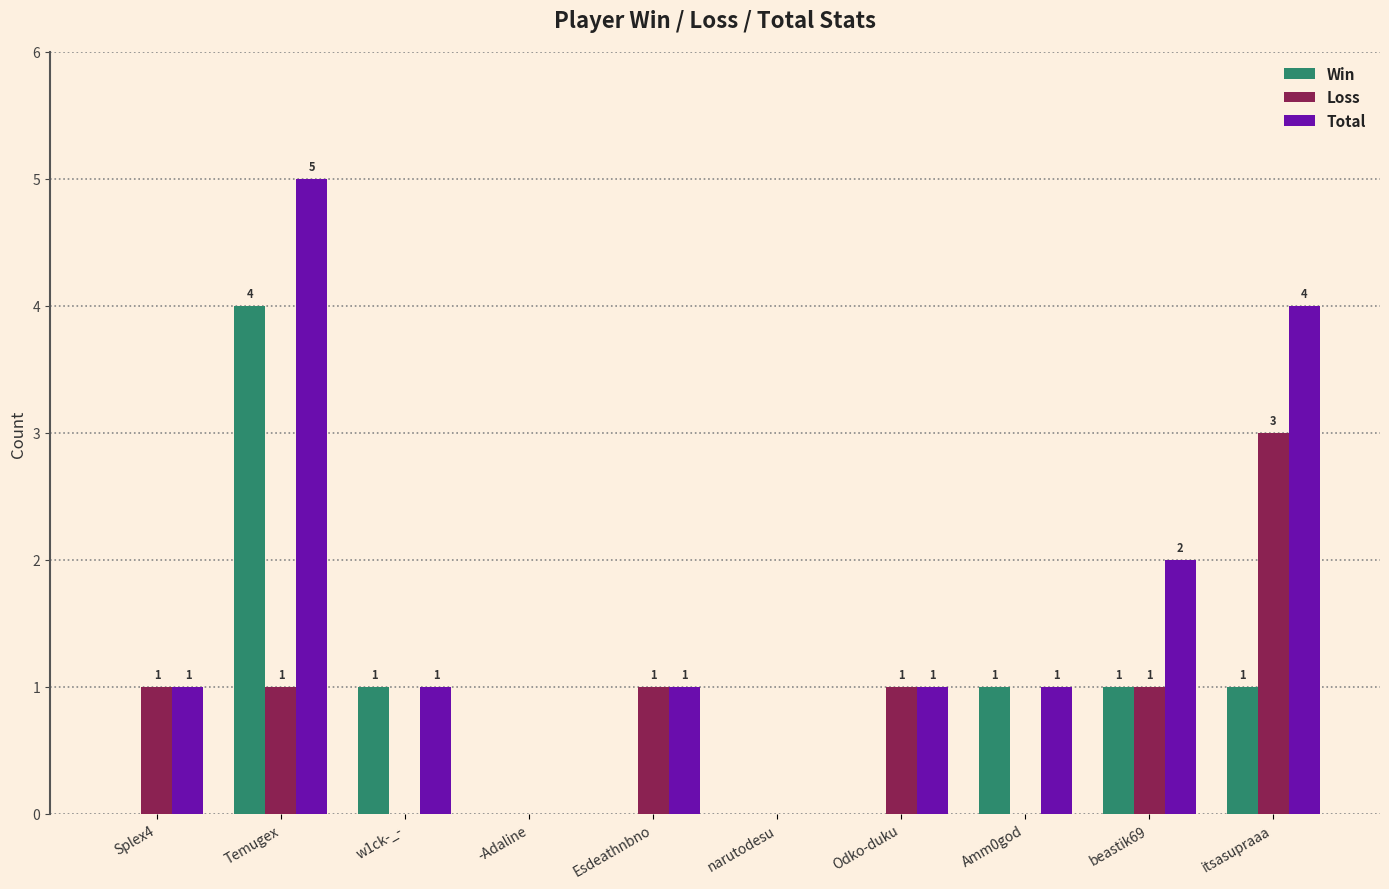

At which label is Total closest to 2?

beastik69